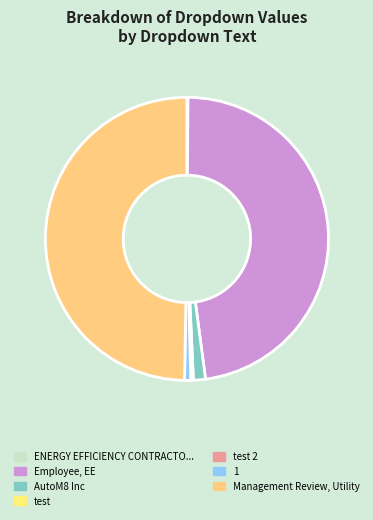

What is the smallest slice in the pie chart?

ENERGY EFFICIENCY CONTRACTOR (EEC)